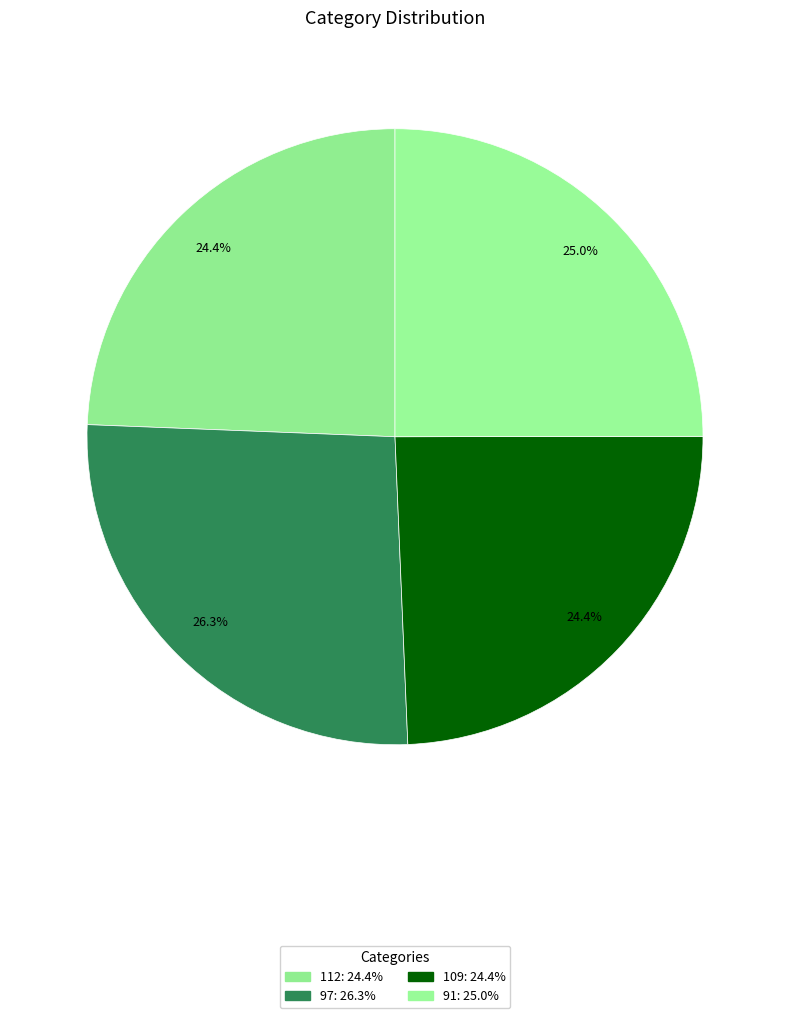

Count the number of slices in the pie.

4